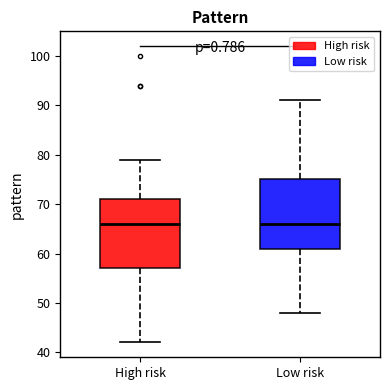

Reading left to right, transcribe this box plot: for each box, give where its median line is, the range the box spans, and where its two whiskers end, as read against the y-axis. The values are not printed on the chart, so give them approximately, as read against the axis.

High risk: median 66, box 57 to 71, whiskers 42 to 79
Low risk: median 66, box 61 to 75, whiskers 48 to 91